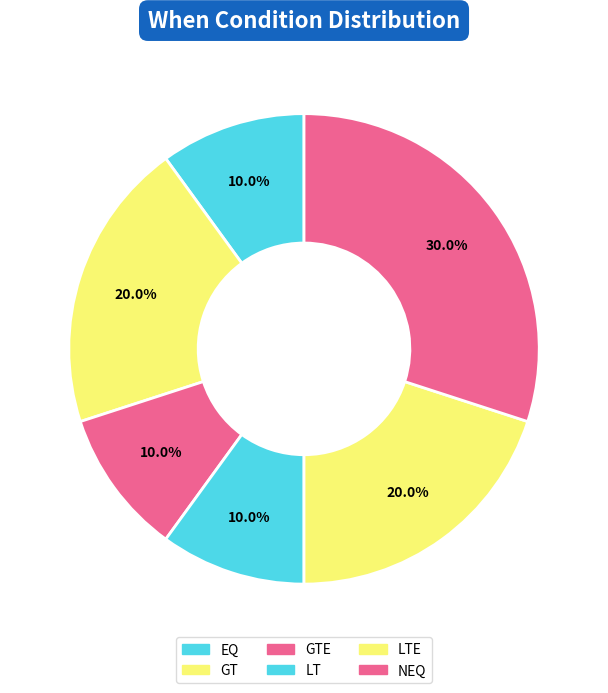

How many slices are in this pie chart?

6